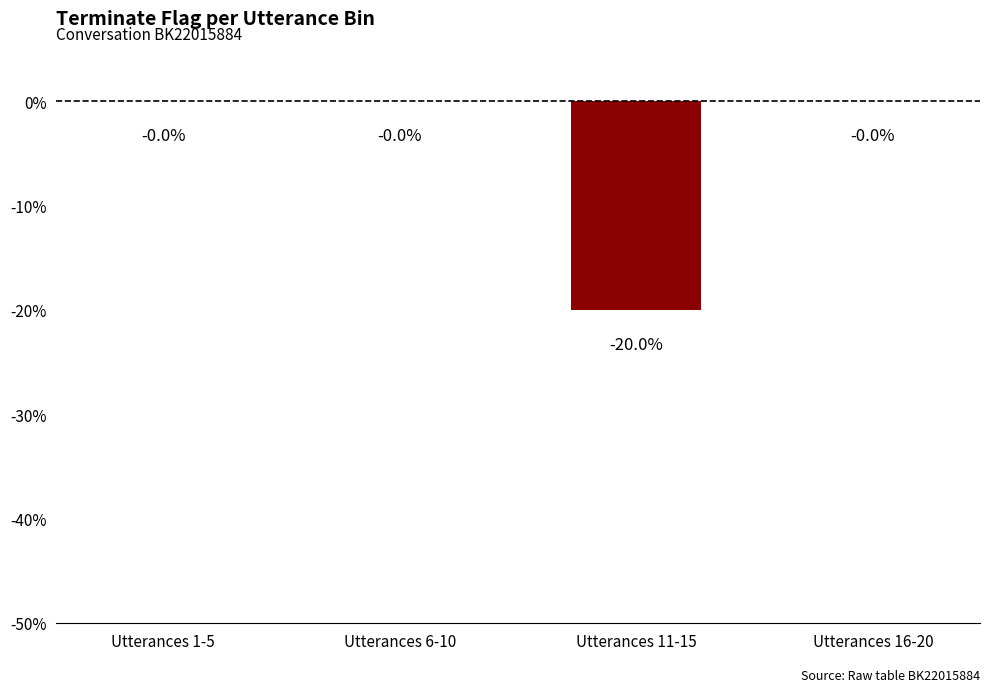

Where is the data nearest to the value -10?

Utterances 1-5